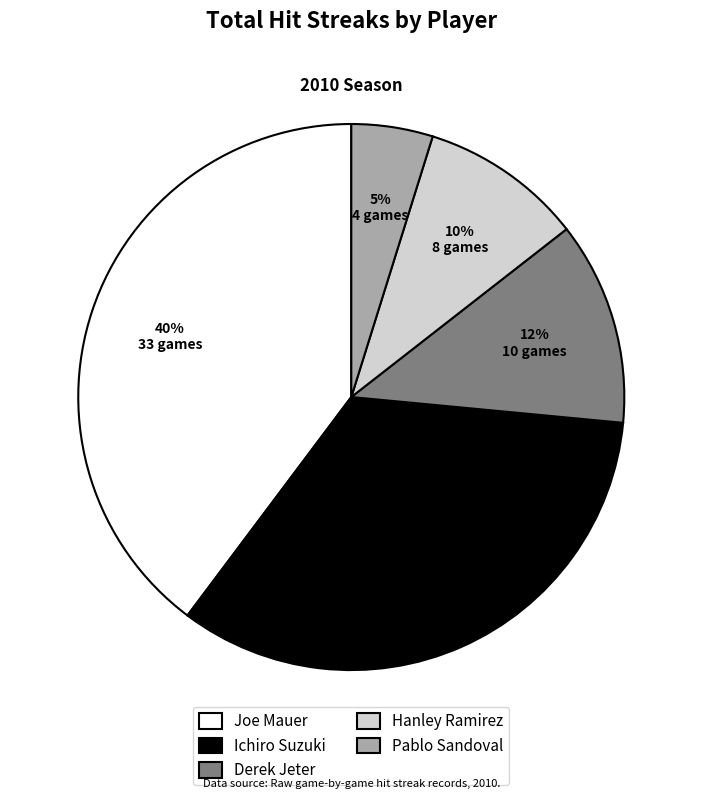

To the nearest percent, what is the difference between the Hanley Ramirez and Joe Mauer slice percentages?

30%